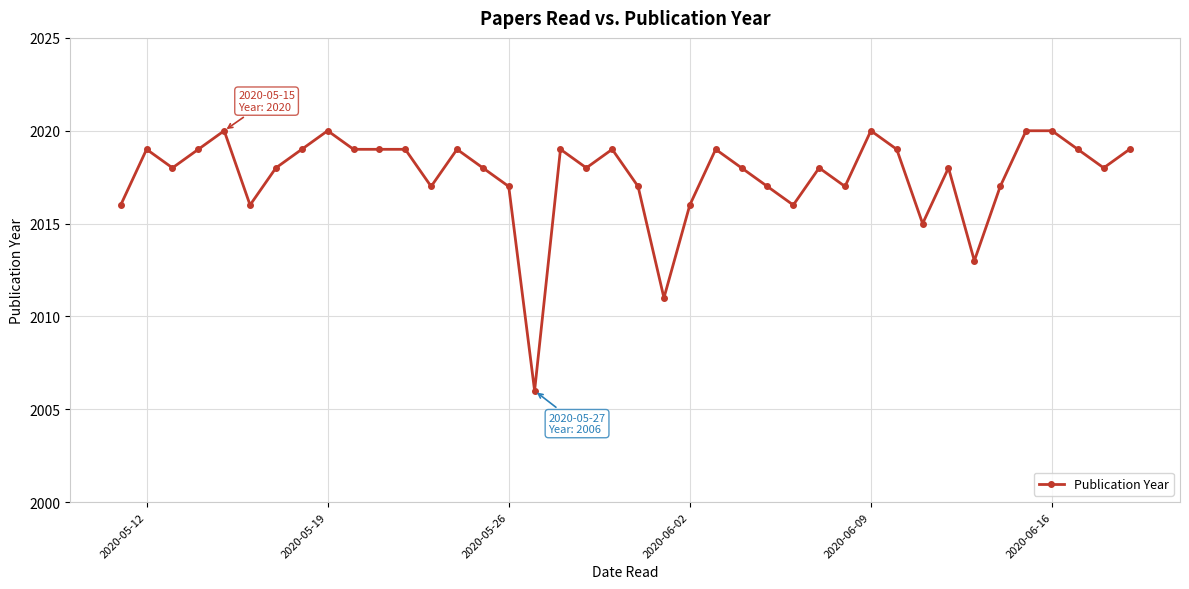

What is the smallest value displayed?

2006